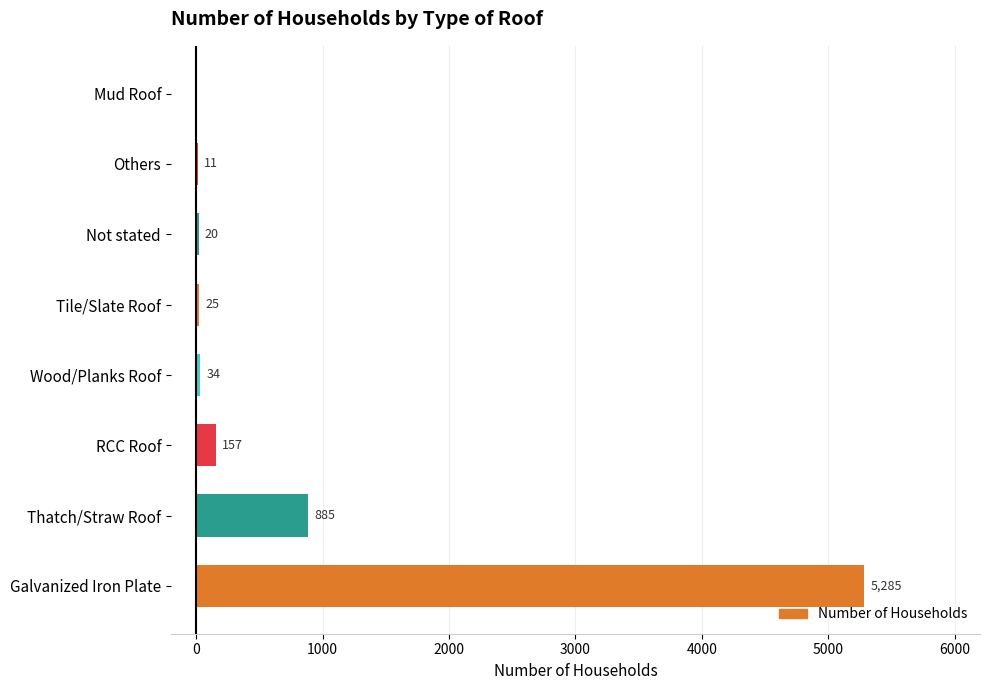

Are the bars grouped side by side (vs. stacked)?

No